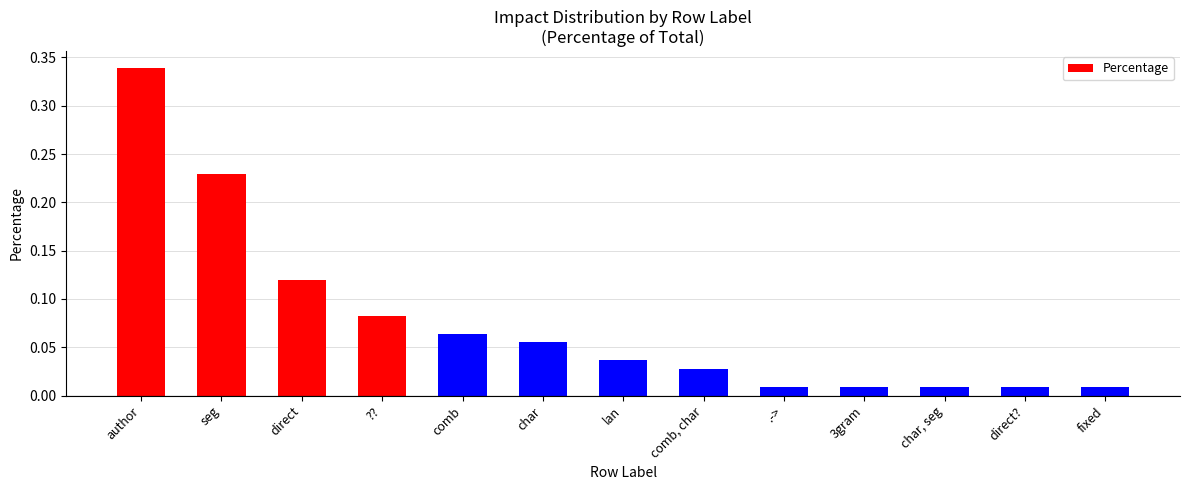

What is the sum of all values?

1.0